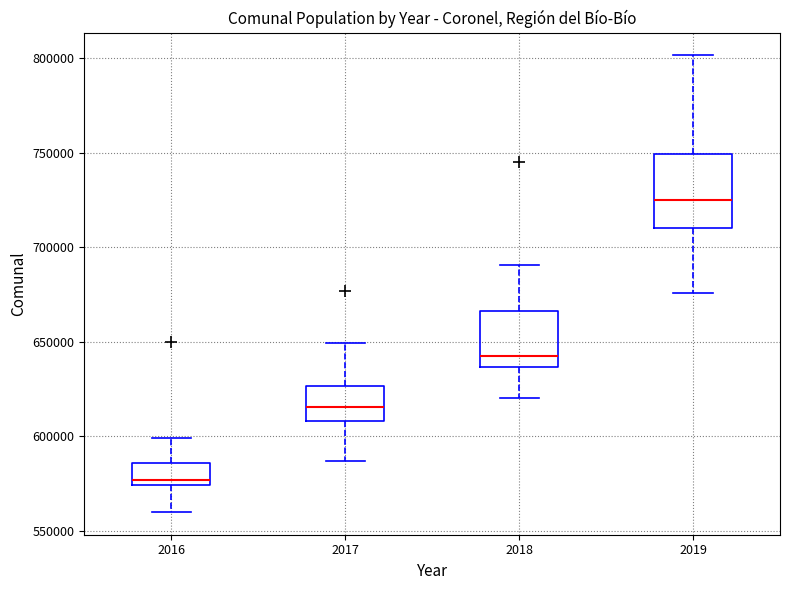

Reading left to right, transcribe this box plot: for each box, give where its median line is, the range the box spans, and where its two whiskers end, as read against the y-axis. The values are not printed on the chart, so give them approximately, as read against the axis.

2016: median 575000 (just above the box's lower edge), box 575000 to 585000, whiskers 560000 to 600000
2017: median 615000, box 610000 to 625000, whiskers 585000 to 650000
2018: median 645000, box 635000 to 665000, whiskers 620000 to 690000
2019: median 725000, box 710000 to 750000, whiskers 675000 to 800000